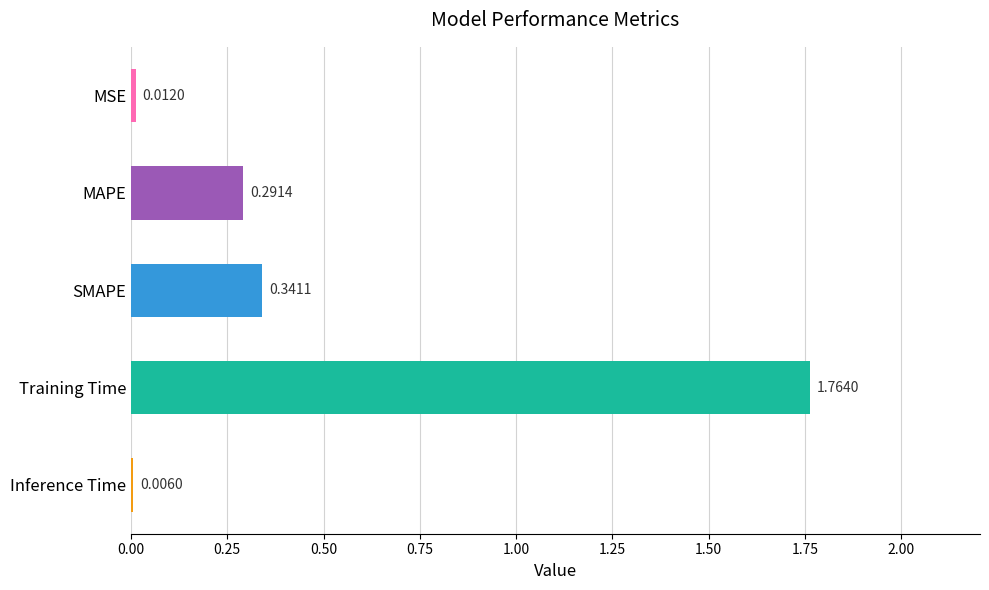

Which has a higher value, Inference Time or MAPE?

MAPE